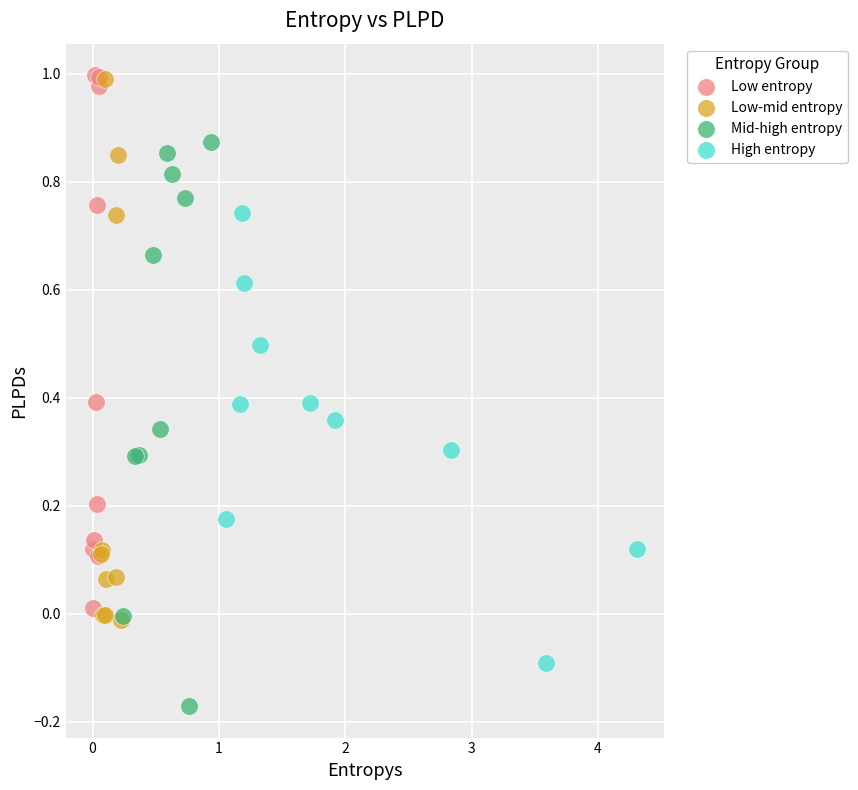

Which series has the widest spread of Y values?

Mid-high entropy